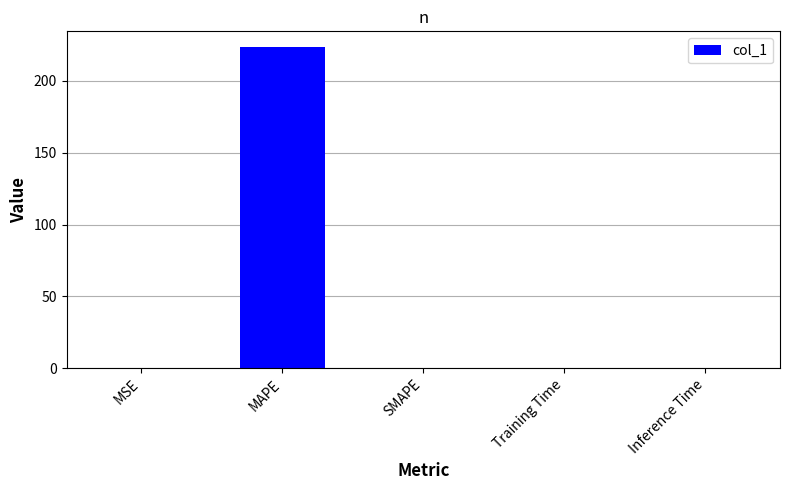

What is the greatest value displayed?

223.4